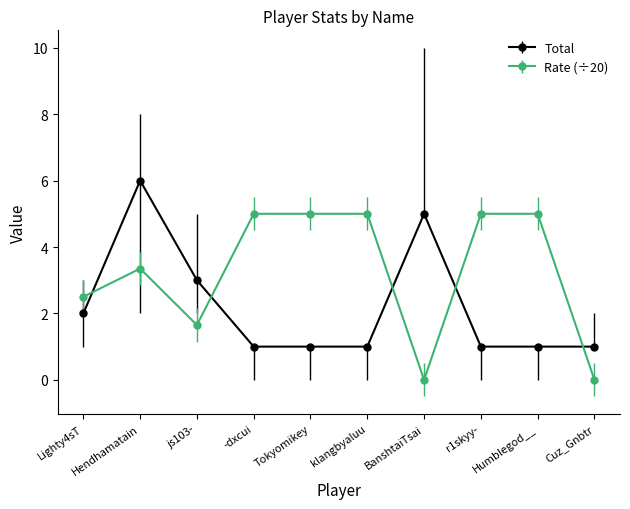

Which series has the largest total across all categories?

Rate (÷20)